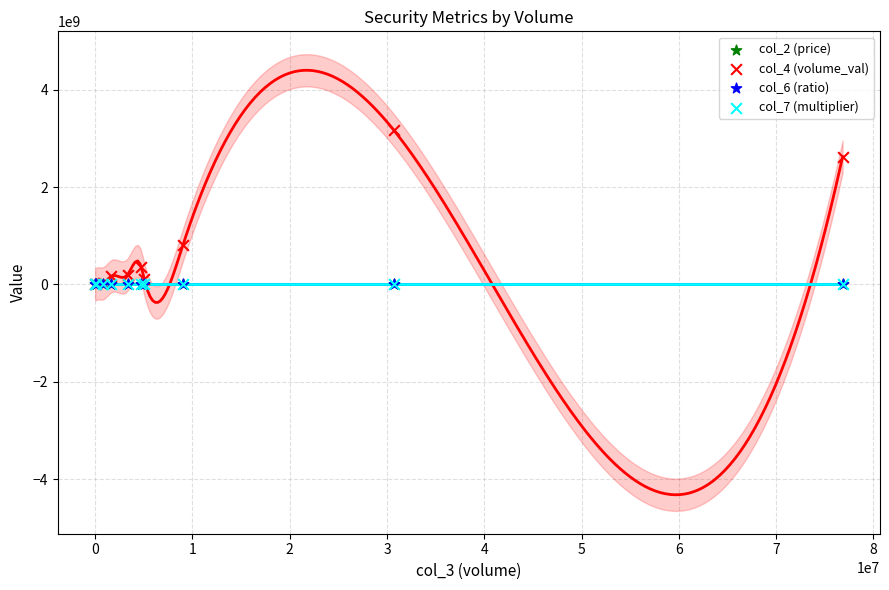

Which series contains the highest Y value?

col_4 (volume_val)